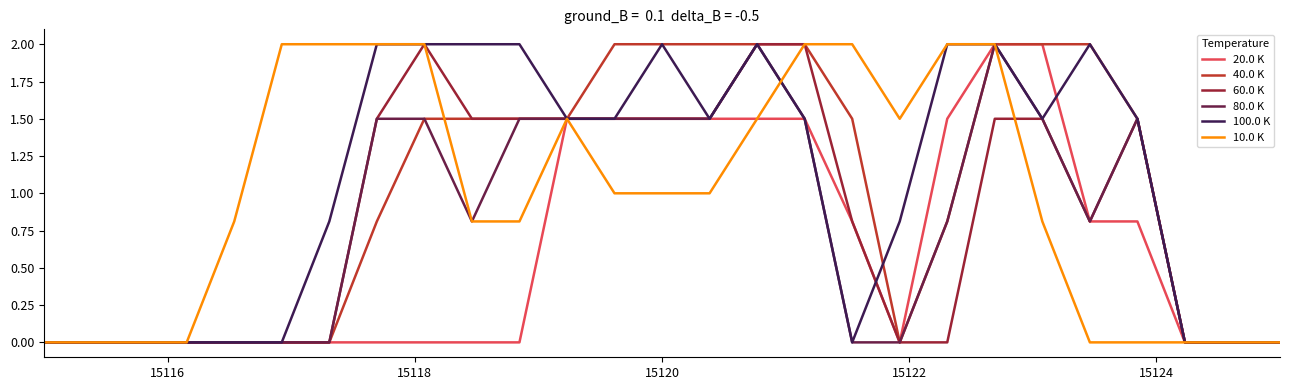

How many lines are shown in the chart?

6